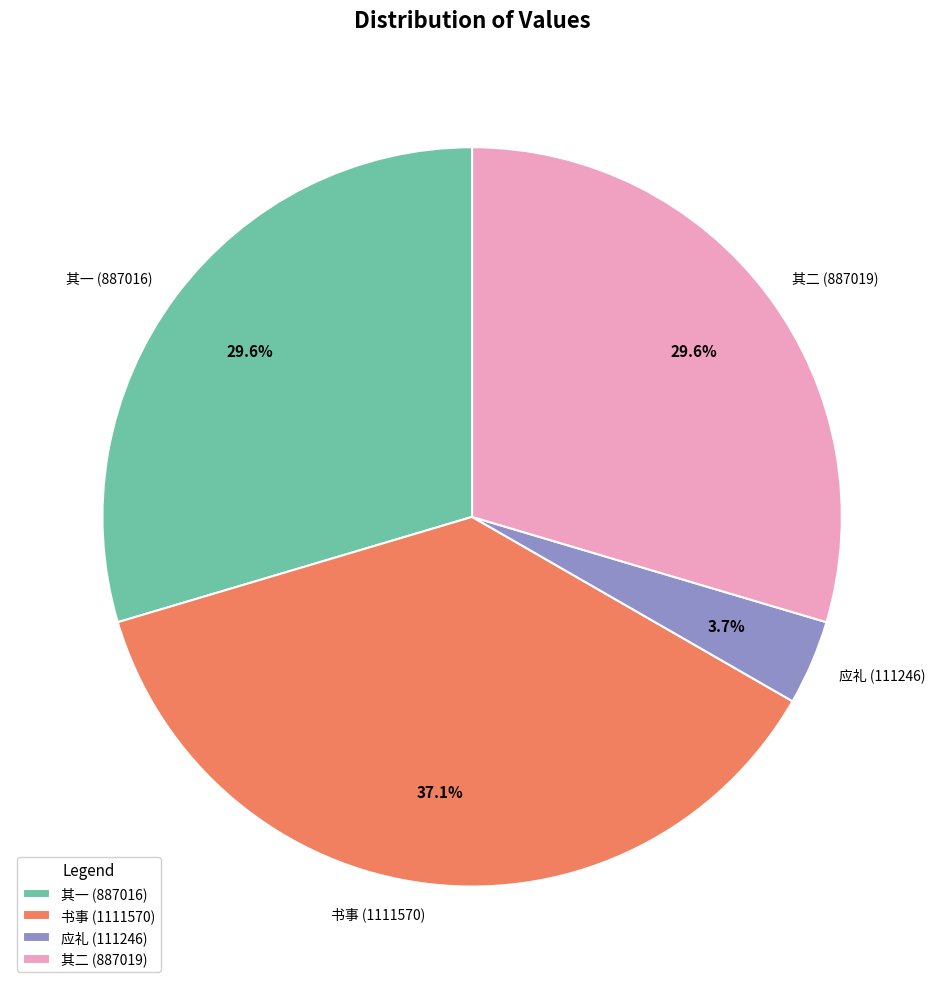

Which slice is the smallest?

应礼 (111246)